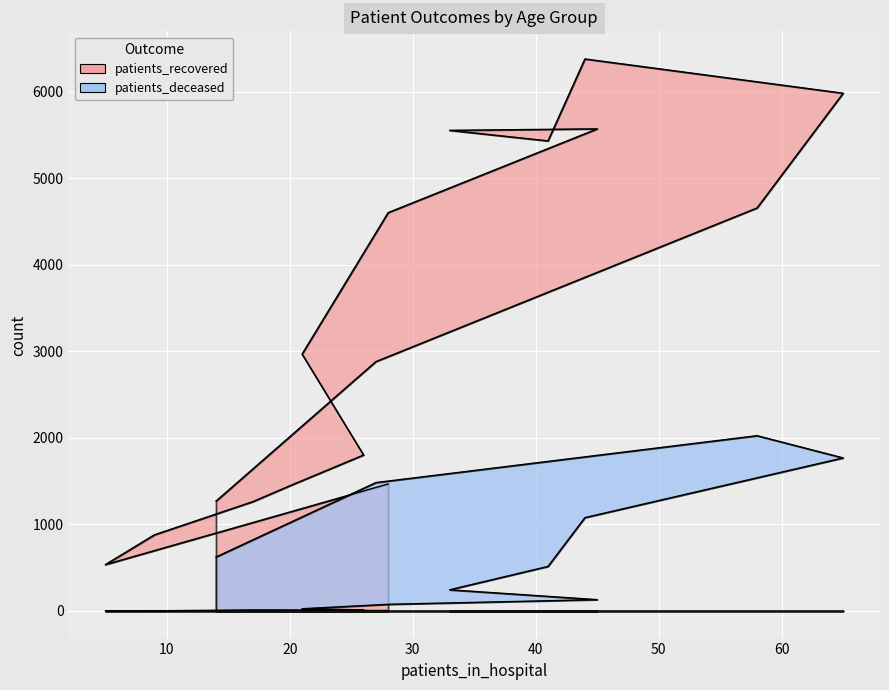

Rank the series by their maximum value, from lowest to highest.

patients_deceased, patients_recovered